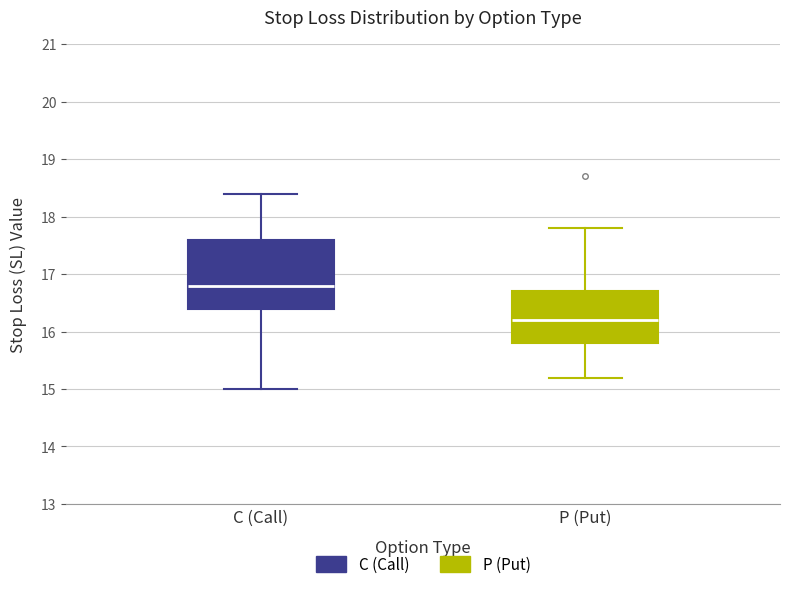

Reading left to right, read every box against the y-axis: the position of its median line, the range the box covers, and the ends of its whiskers. The values are not printed on the chart, so give them approximately, as read against the axis.

C (Call): median 16.8, box 16.4 to 17.6, whiskers 15.0 to 18.4
P (Put): median 16.2, box 15.8 to 16.7, whiskers 15.2 to 17.8